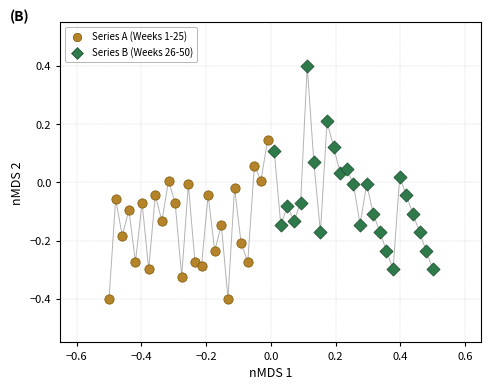

Which series has the largest Y range (max minus min)?

Series B (Weeks 26-50)